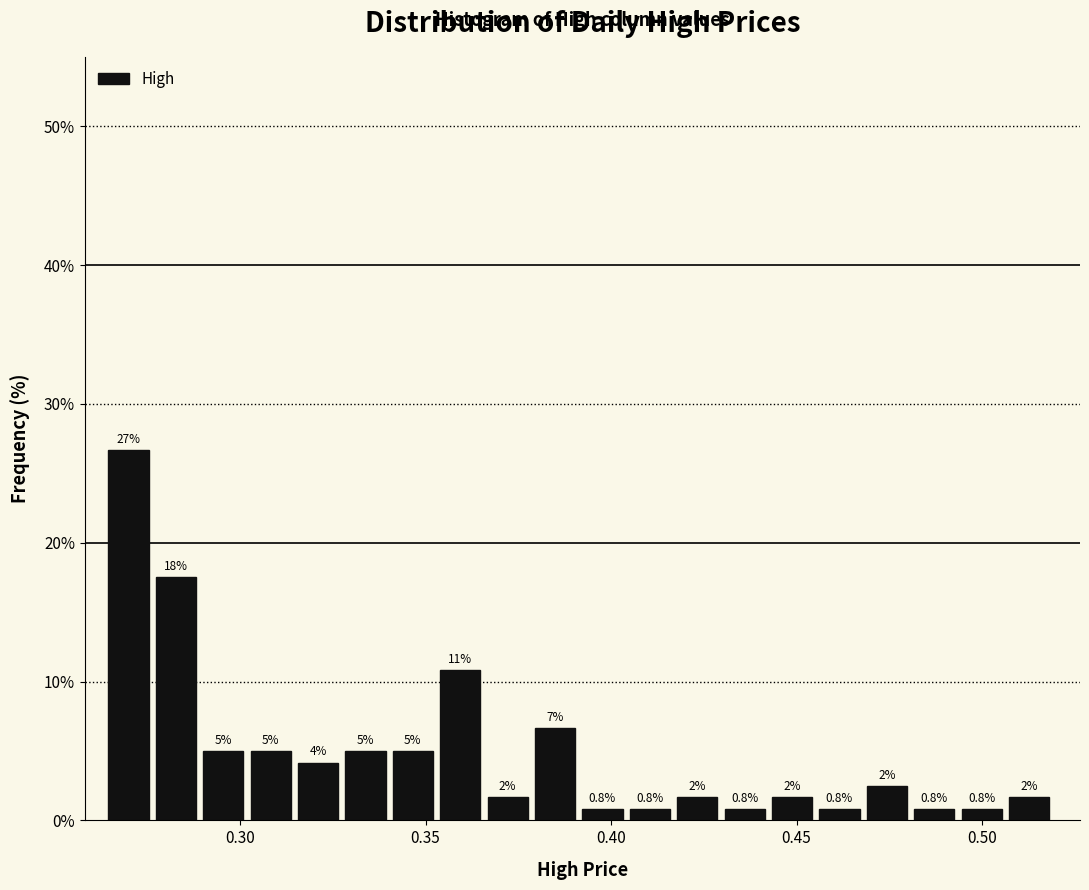

Around what value on the x-axis is the tallest bar? Give the approximate position of its centre, as read against the axis.

0.270